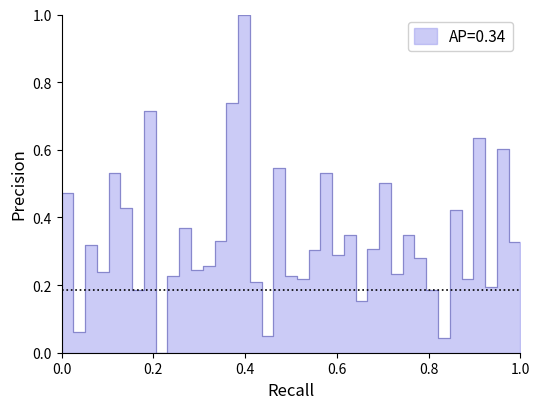

The chart shows a value of 0.2 at 29. True or false?

True